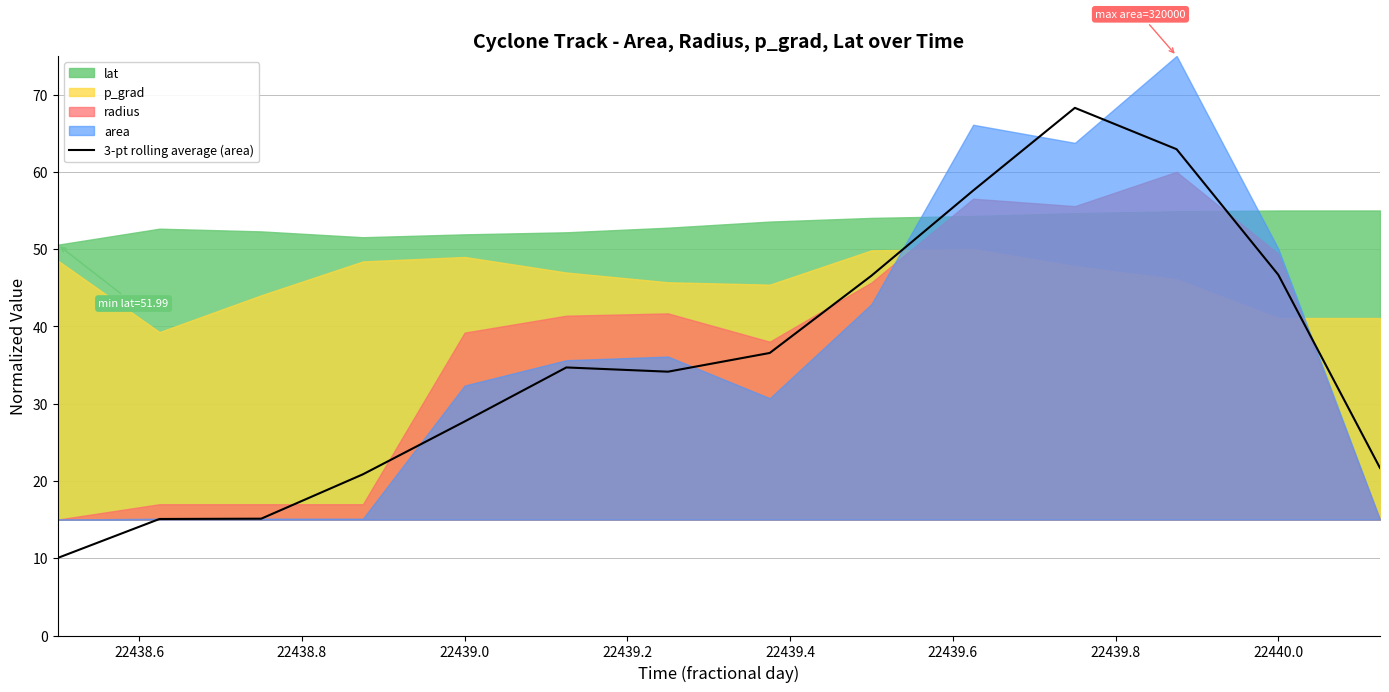

The value of 3-pt rolling average (area) at 22440.0 is 27.3. True or false?

False